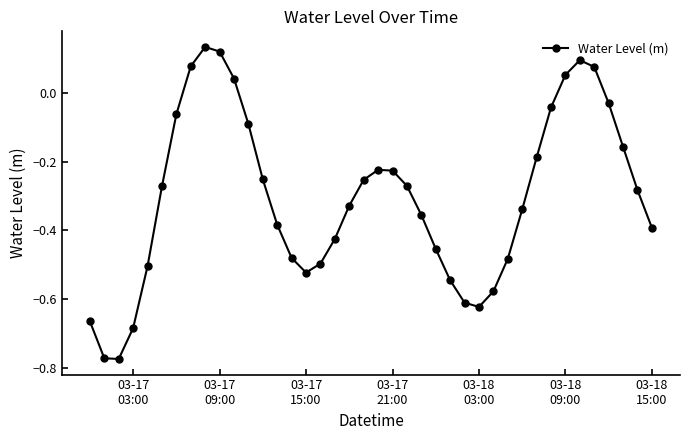

How many data points does each series have?

40